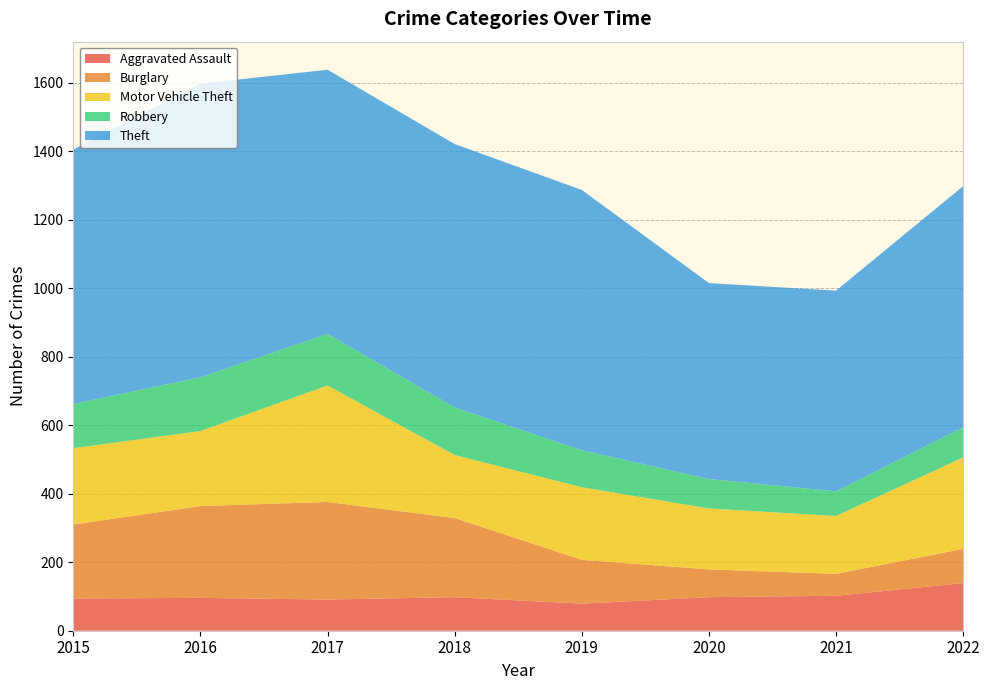

Reading right to left, transcribe all the data shown in this chart.

Aggravated Assault: 2022=139	2021=102	2020=98	2019=79	2018=98	2017=91	2016=96	2015=94
Burglary: 2022=100	2021=64	2020=81	2019=128	2018=231	2017=285	2016=268	2015=216
Motor Vehicle Theft: 2022=267	2021=169	2020=178	2019=212	2018=184	2017=340	2016=219	2015=223
Robbery: 2022=88	2021=72	2020=86	2019=108	2018=139	2017=151	2016=157	2015=129
Theft: 2022=704	2021=586	2020=572	2019=760	2018=769	2017=771	2016=857	2015=743